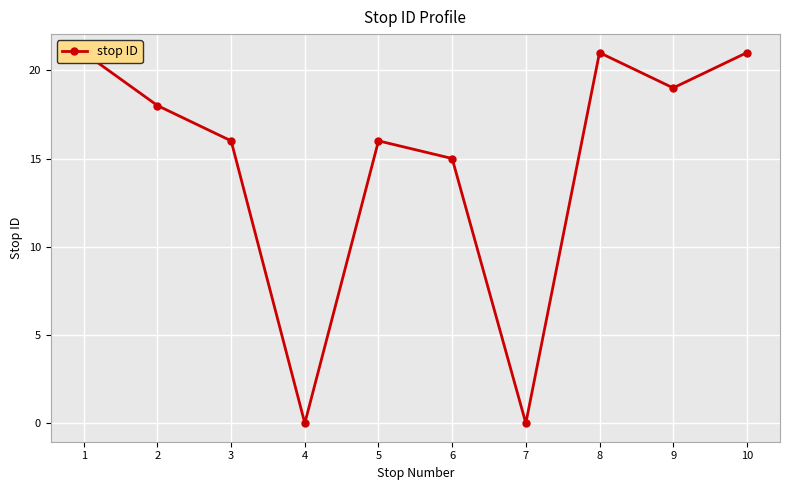

What value does the data have at 2, to the nearest 5?

20